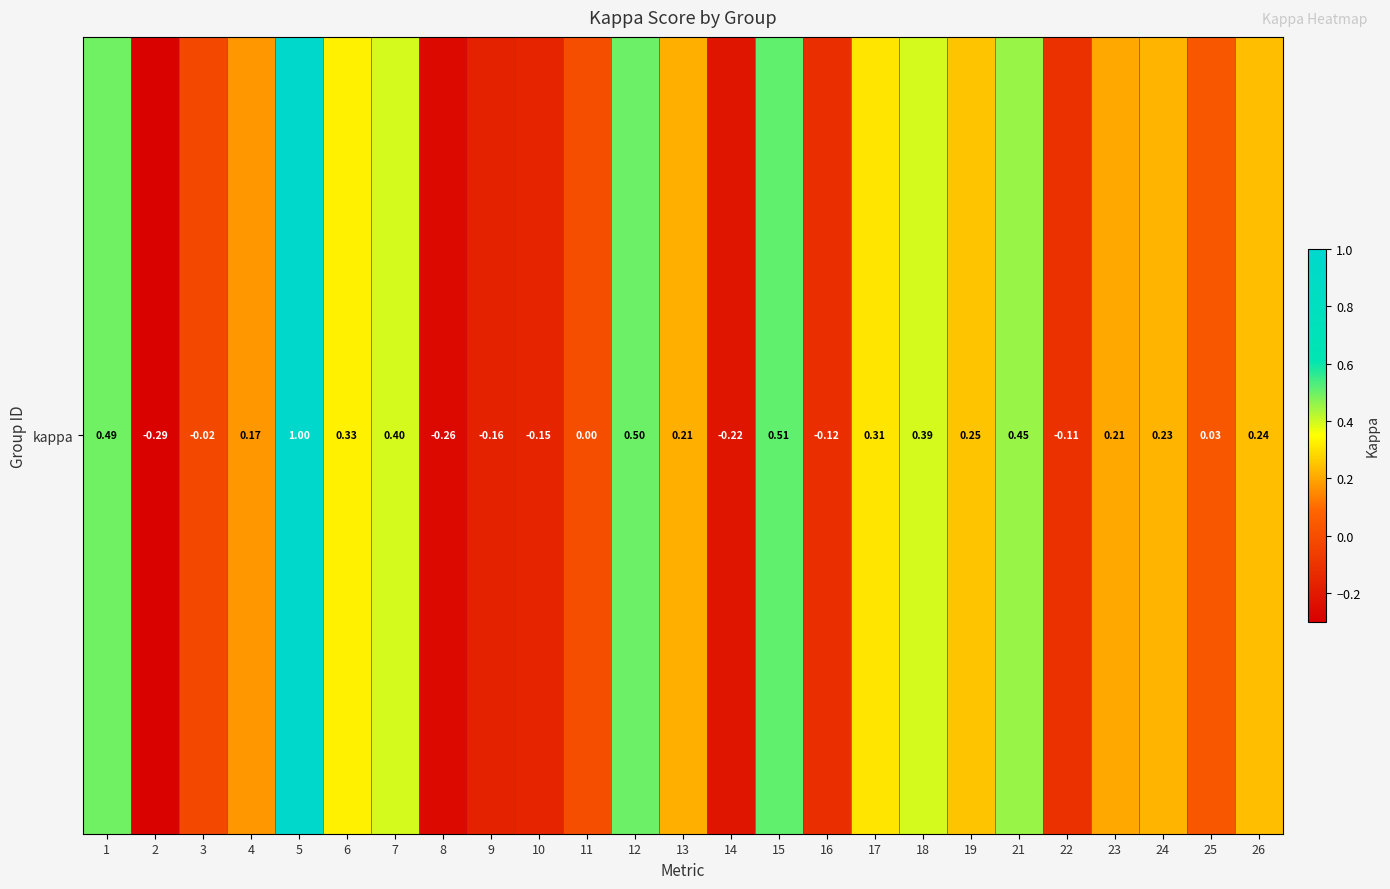

Between 8 and 12, which is larger?

12